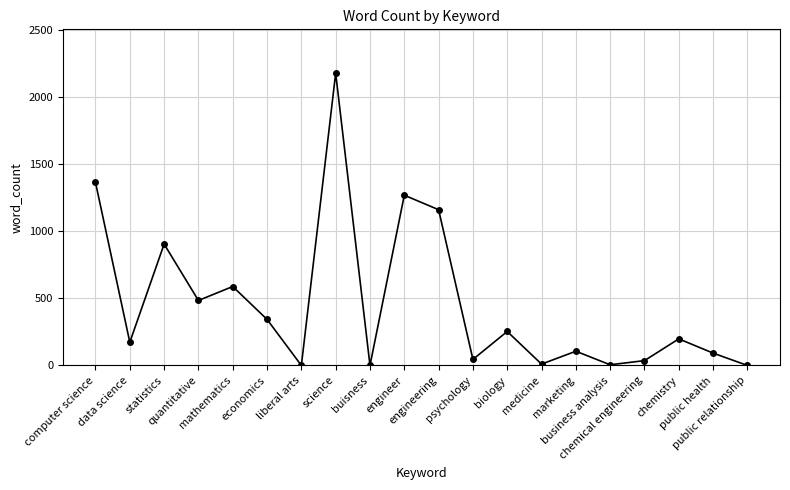

What is the difference between the values at statistics and marketing?

798